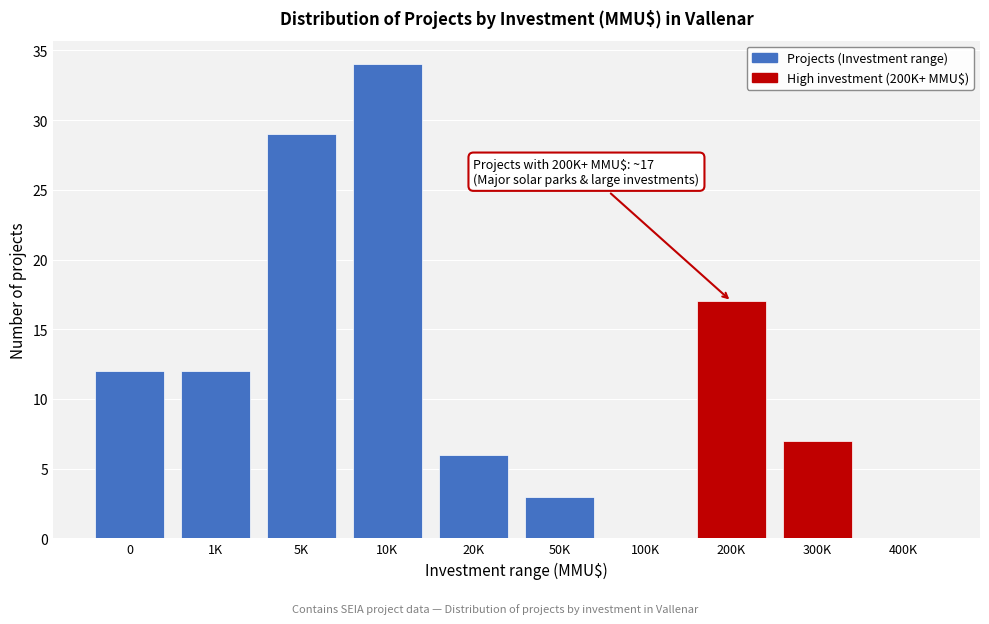

Reading left to right, extract all data points from this chart.

0=12	1K=12	5K=29	10K=34	20K=6	50K=3	100K=0	200K=17	300K=7	400K=0